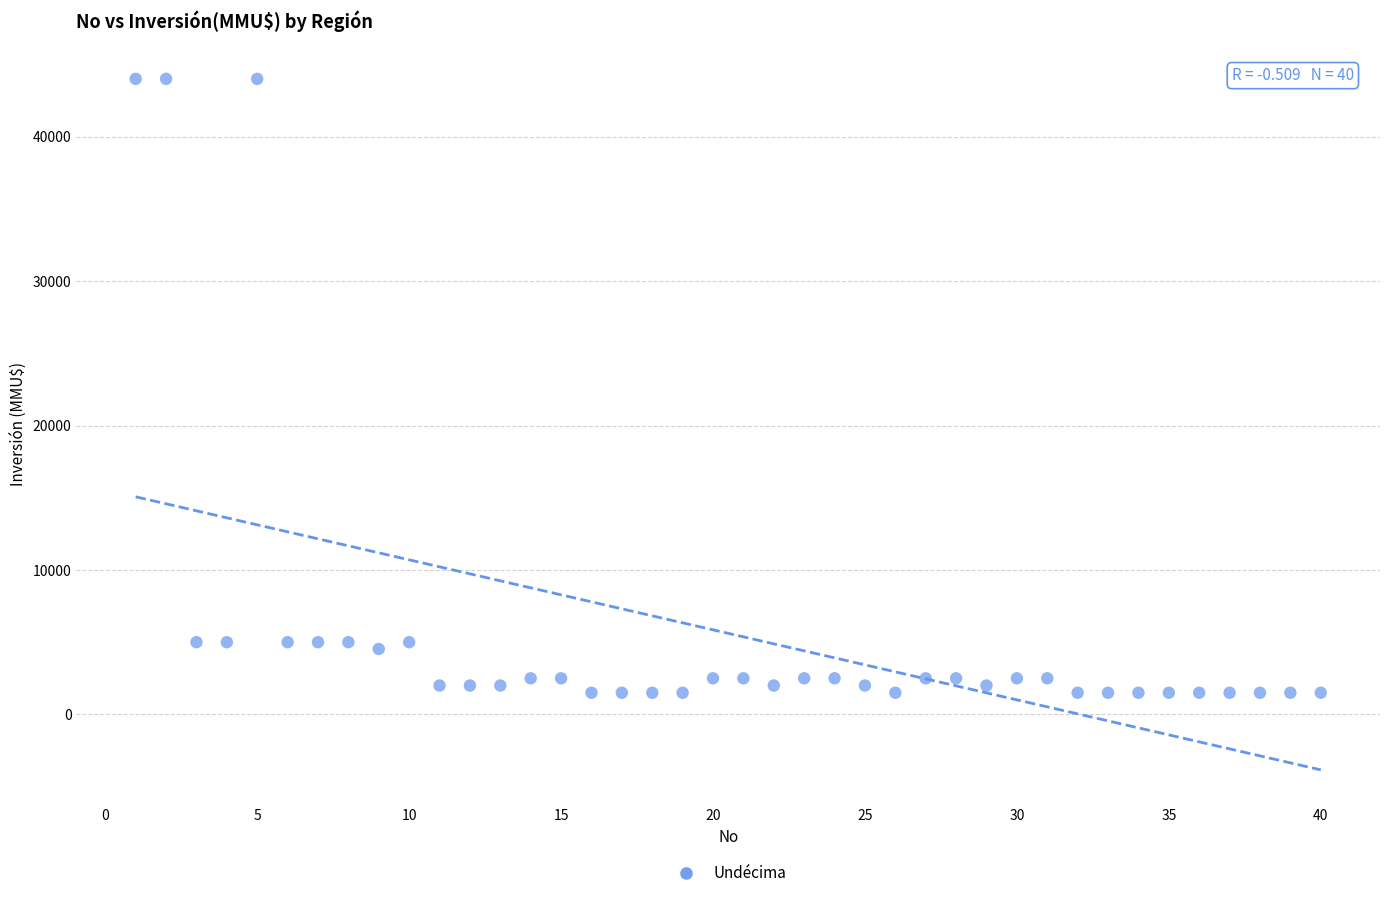

What is the range of X values (max minus min)?

39